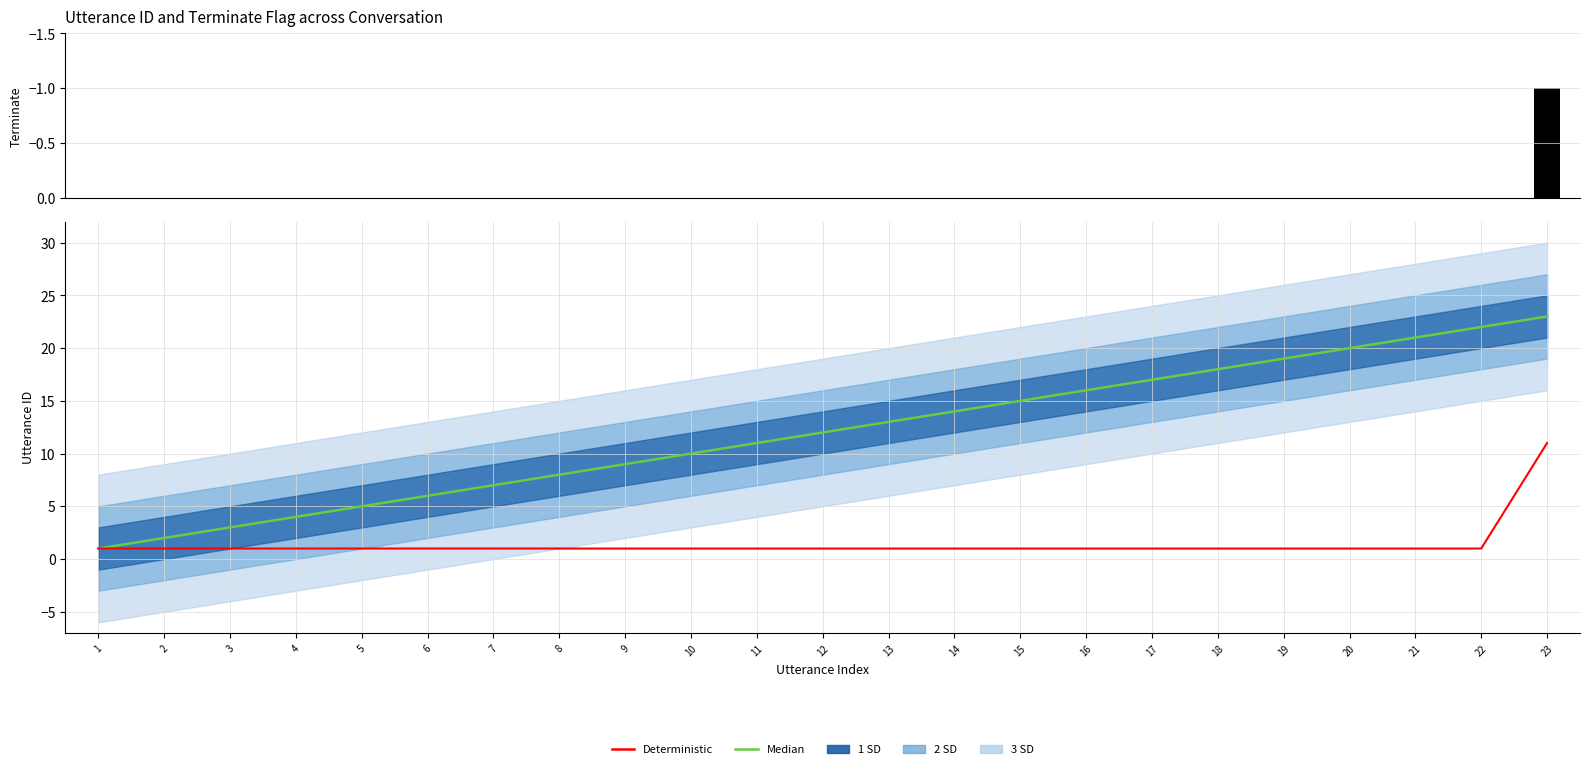

What is the value of the Deterministic bar at the 19th from the left?

1